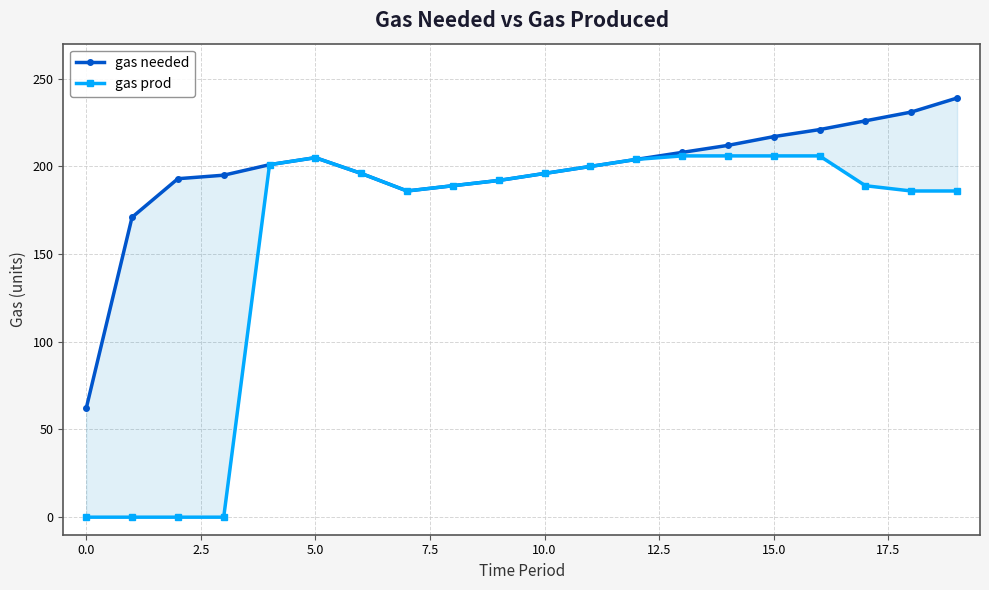

What is the label of the 1st point from the right?

19